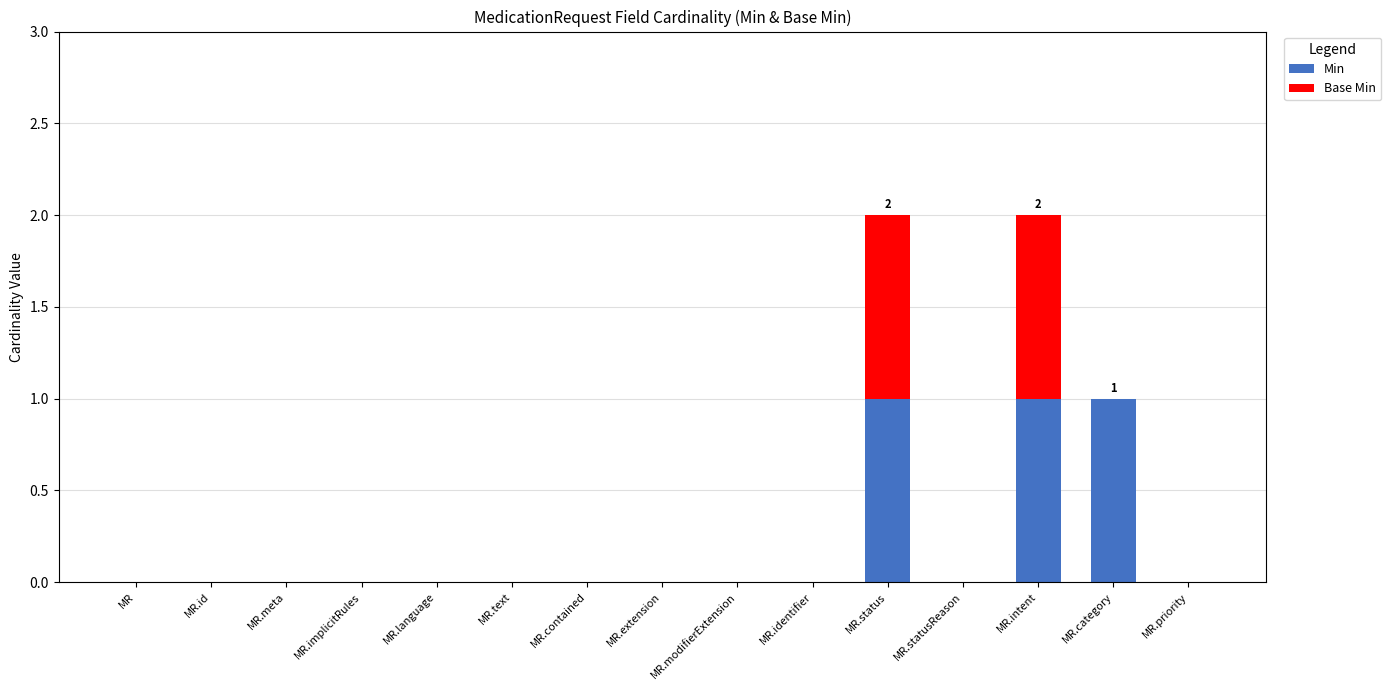

What are all the series names shown in the legend?

Min, Base Min